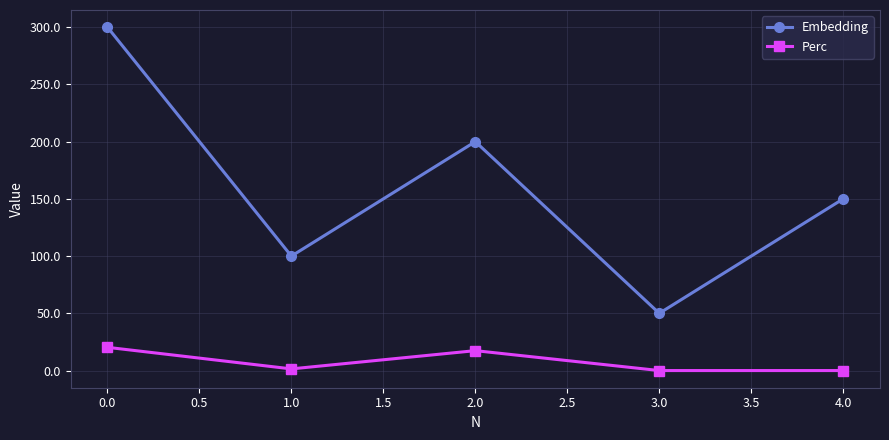

List the series in order of their peak value, highest first.

Embedding, Perc